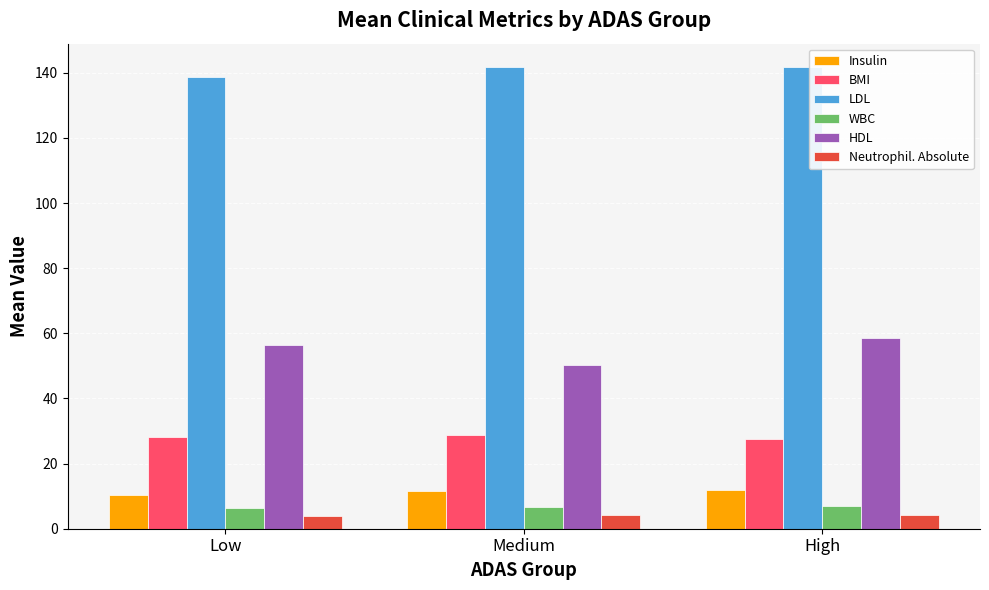

What is the difference between the highest and lowest values at High?

137.7